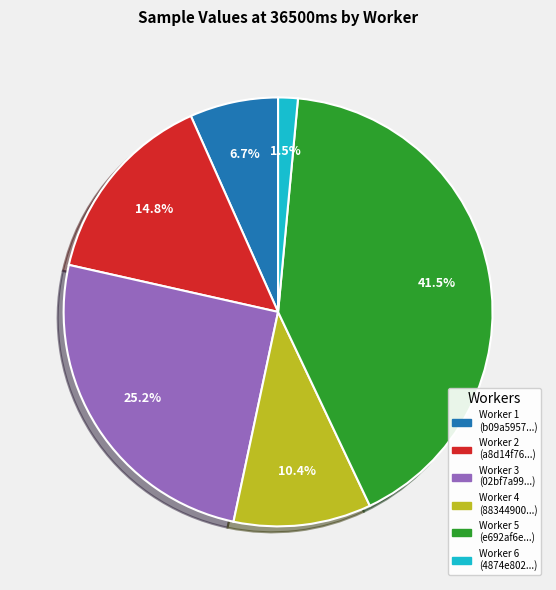

Is there any slice that represents more than half of the pie?

No